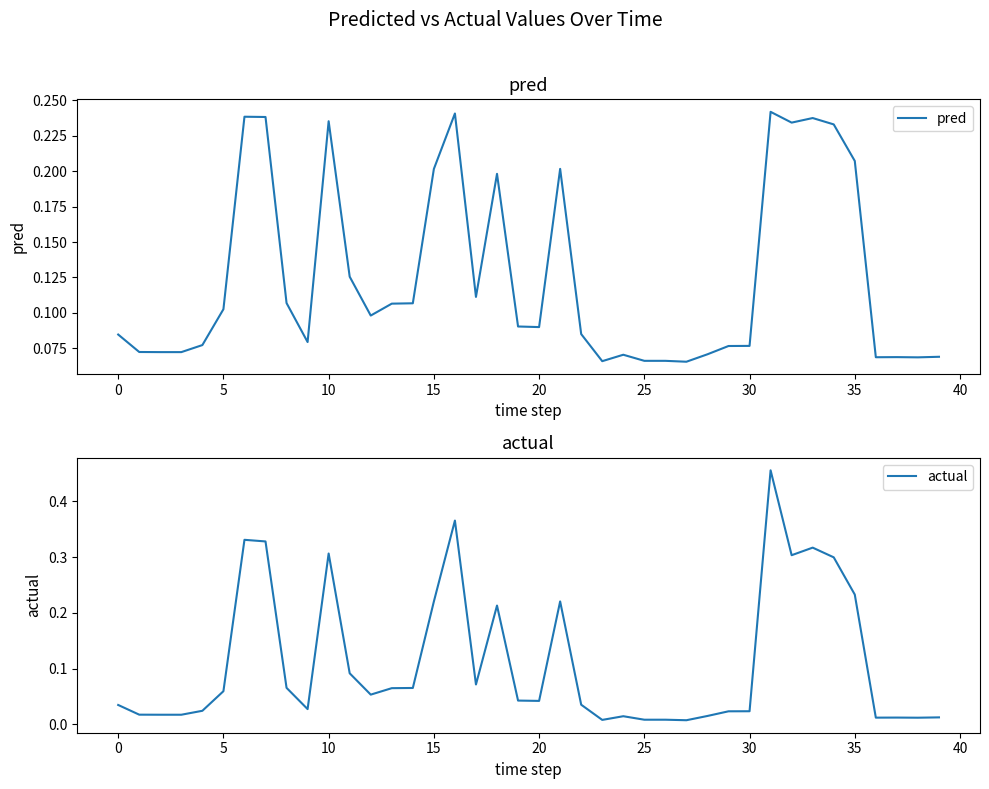

Is this an area chart (filled region under the line)?

No